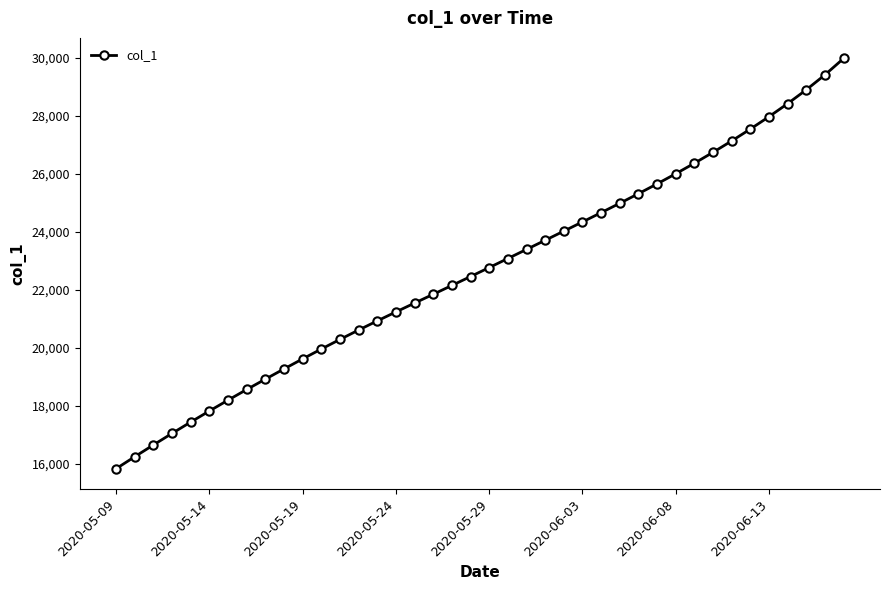

What is the sum of all values?

907107.5